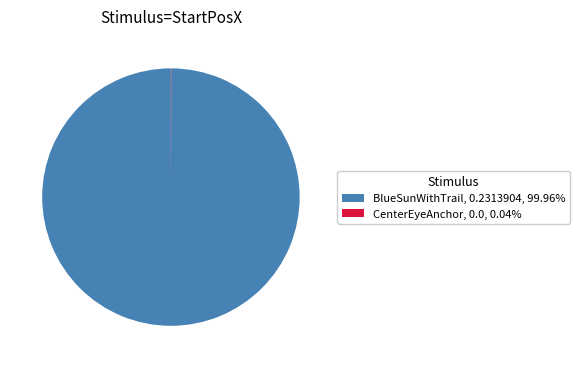

Is there any slice that represents more than half of the pie?

Yes